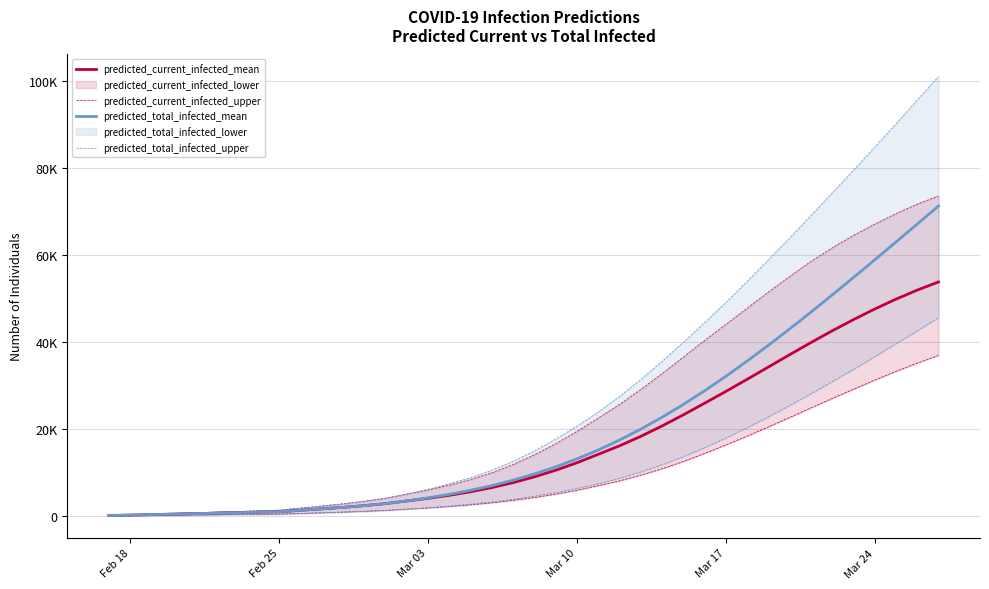

True or false: predicted_total_infected_upper has more than 2 points higher than both neighbors.

False